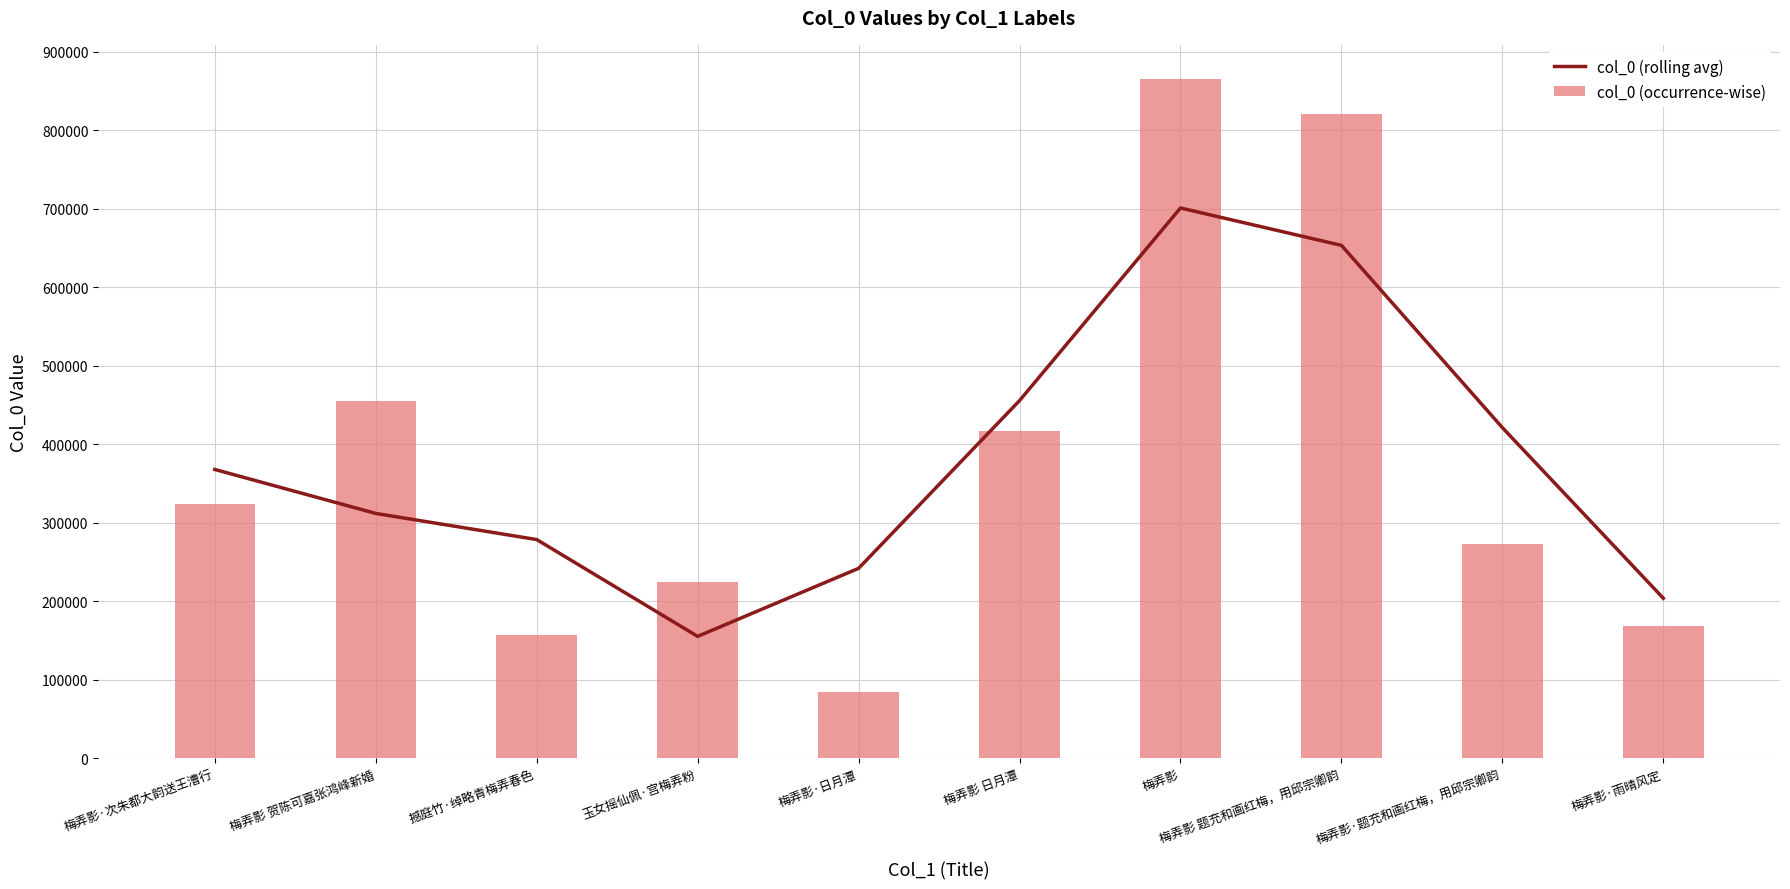

At how many categories does at least one series exceed 157437?

10